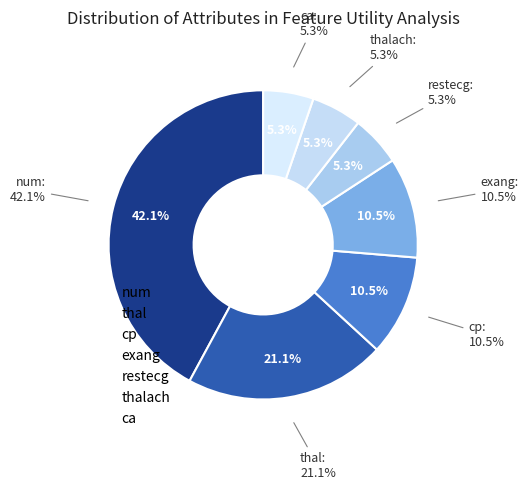

How many segments does this pie chart have?

7